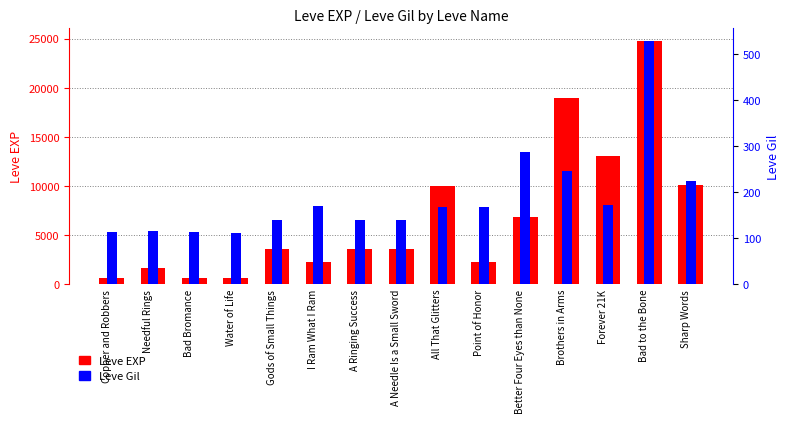

Reading left to right, what are all the values shown in this chart?

Leve EXP: 630	1690	630	630	3600	2230	3600	3600	9990	2230	6880	18910	13040	24790	10100
Leve Gil: 113	116	113	112	139	170	139	139	168	168	288	245	173	529	223